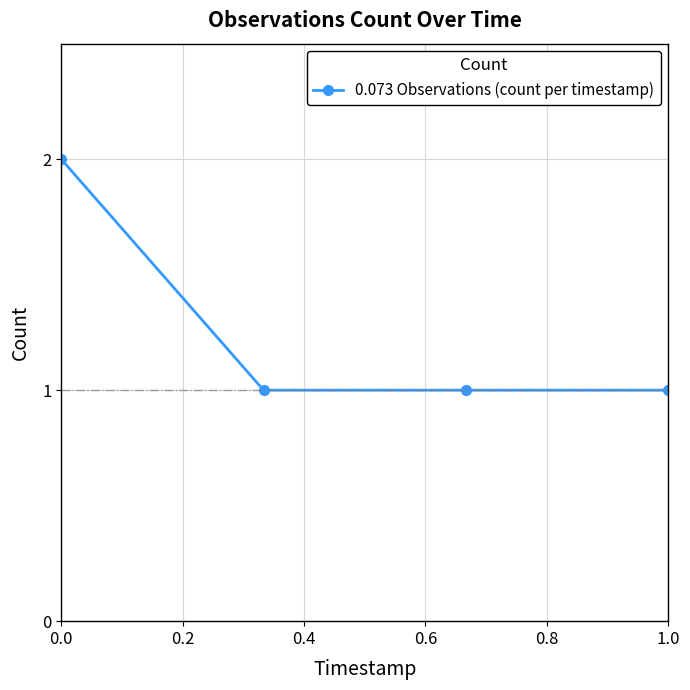

Reading right to left, extract all data points from this chart.

1	1	1	2